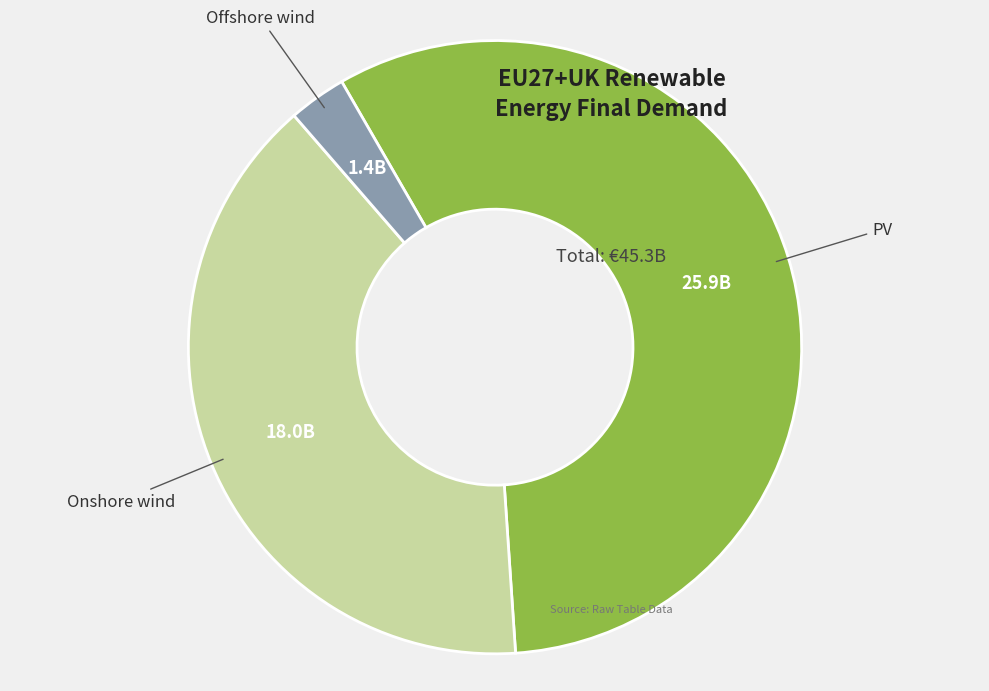

Does any single category account for the majority?

Yes